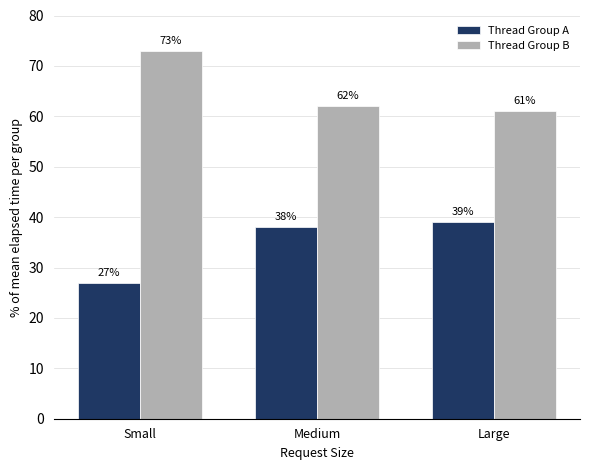

Which label corresponds to the largest value in the chart?

Small